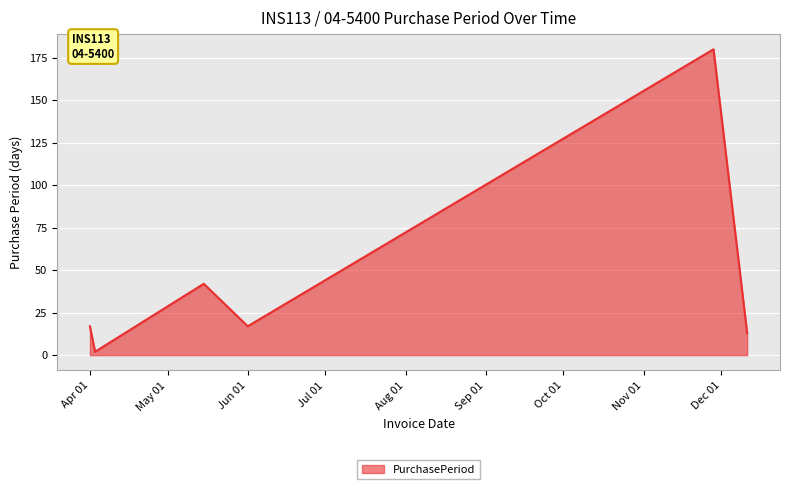

What is the sum of all values?

271